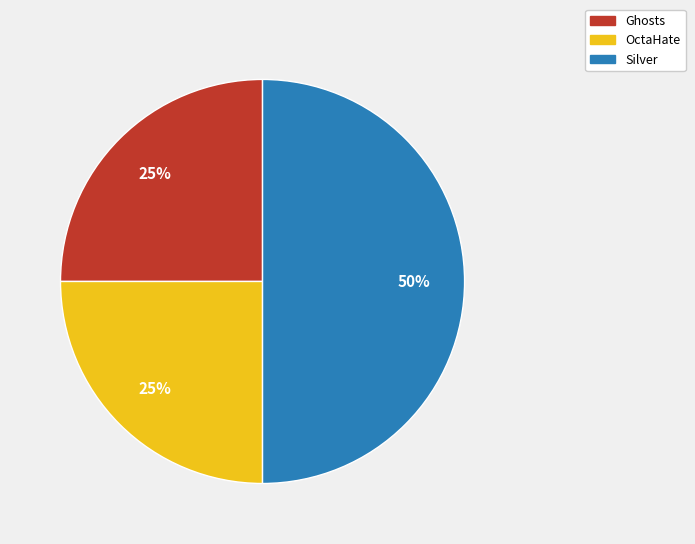

How many slices are in this pie chart?

3